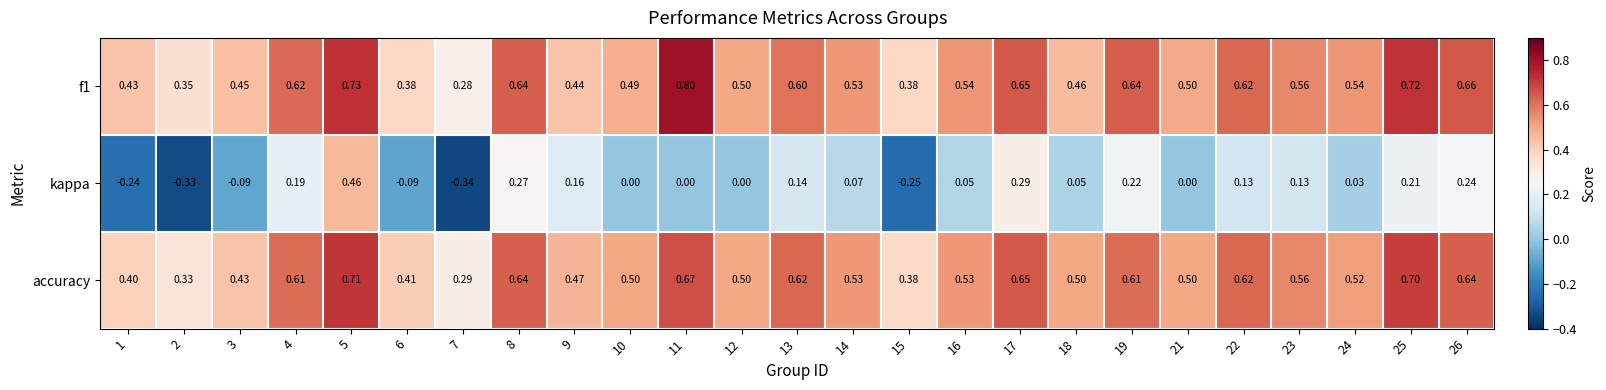

Is the value of kappa at 3 greater than the value of accuracy at 26?

No